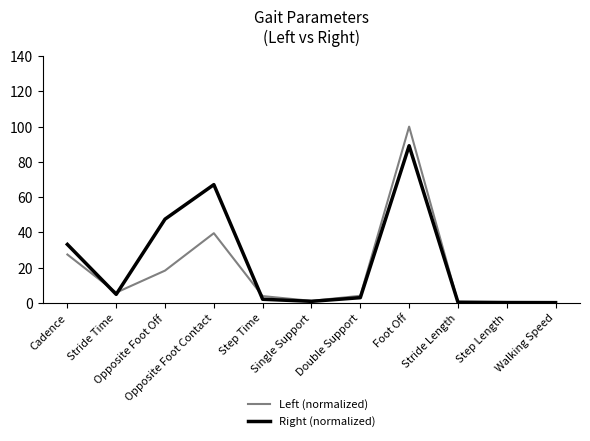

List the series in order of their peak value, lowest first.

Right (normalized), Left (normalized)